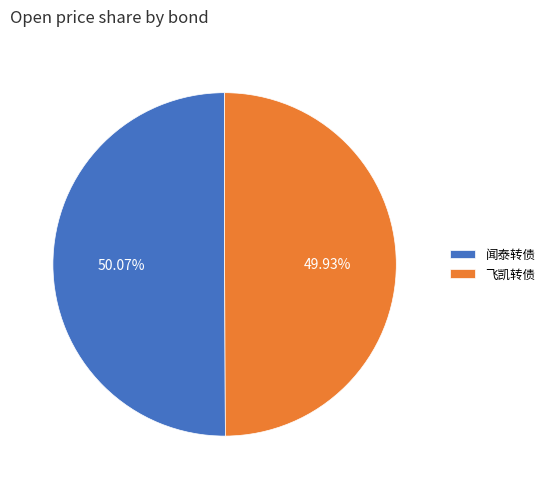

Is there any slice that represents more than half of the pie?

Yes